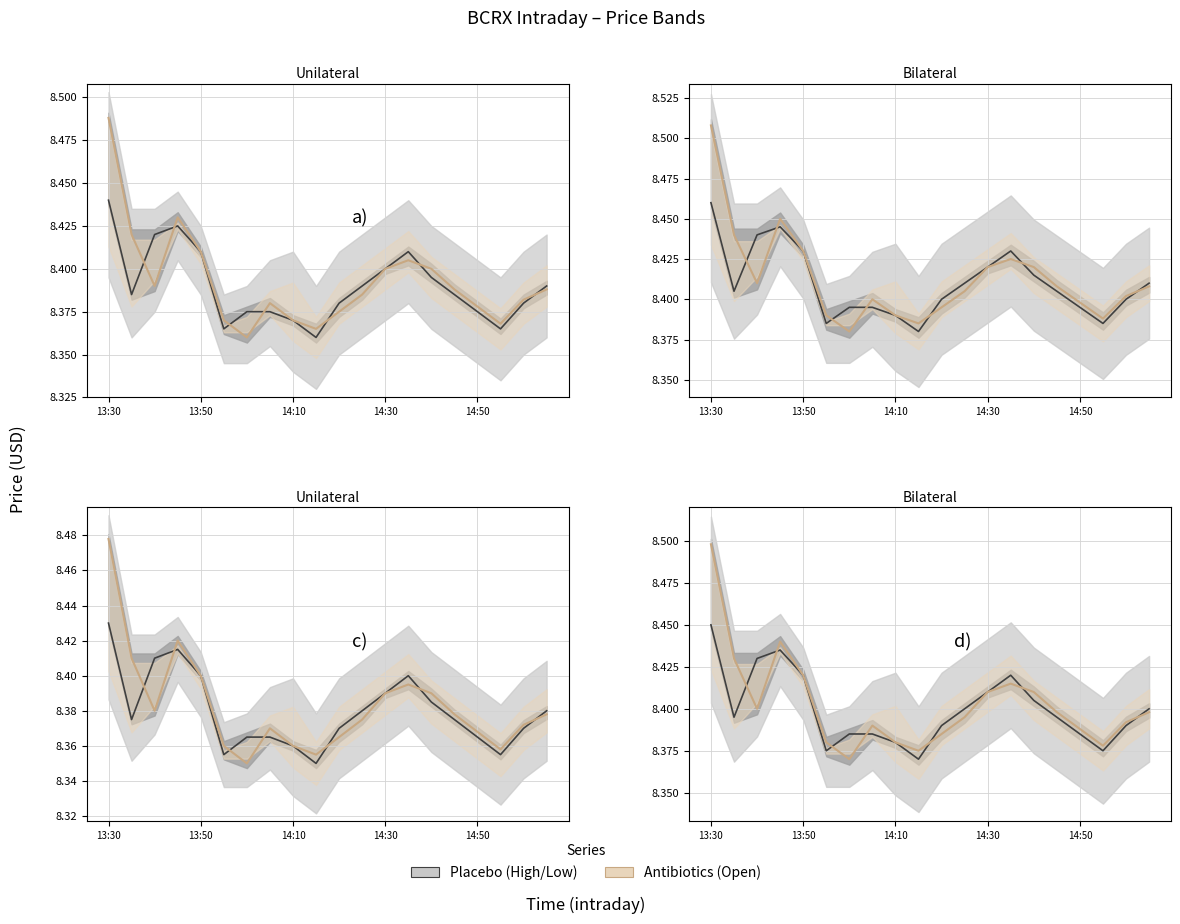

True or false: Open and Close cross at least once.

True